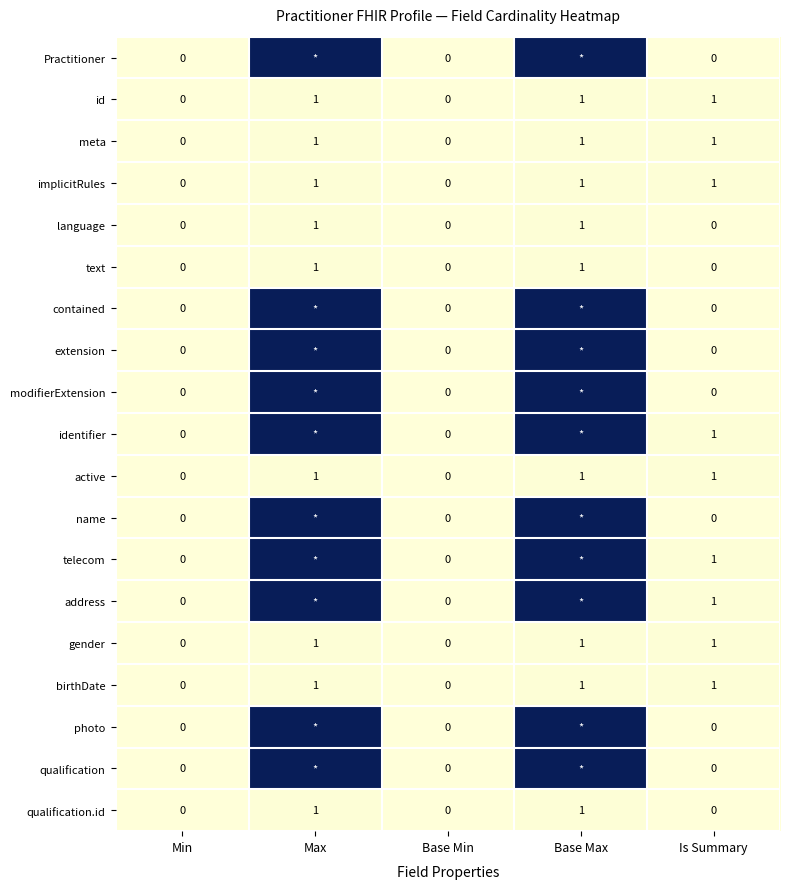

What is the sum of the birthDate values at Max and Base Max?

2